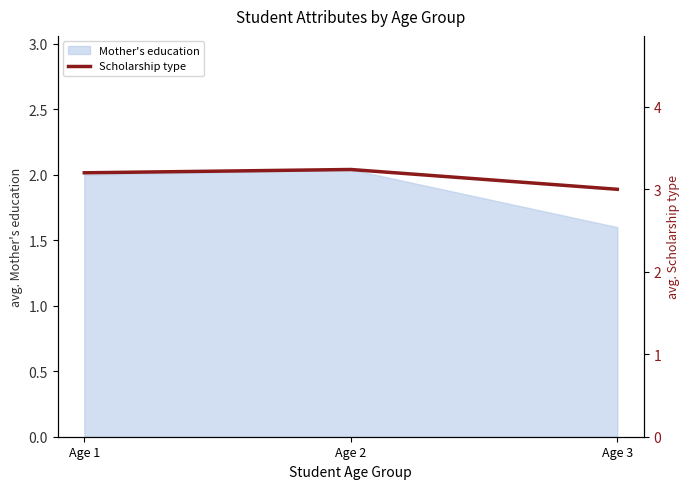

At which label is Mother's education closest to 1?

Age 3